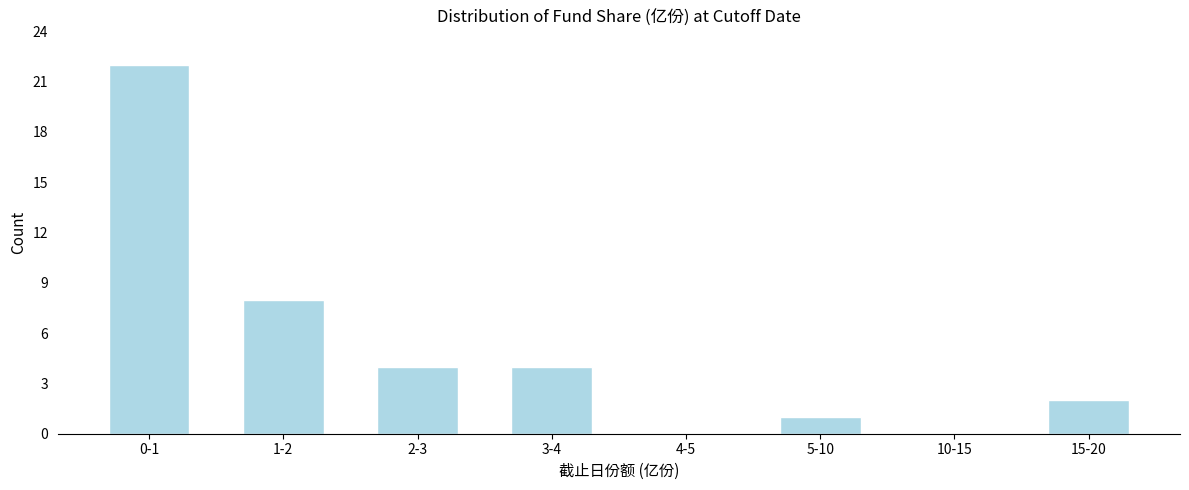

Reading right to left, extract all data points from this chart.

15-20=2	10-15=0	5-10=1	4-5=0	3-4=4	2-3=4	1-2=8	0-1=22